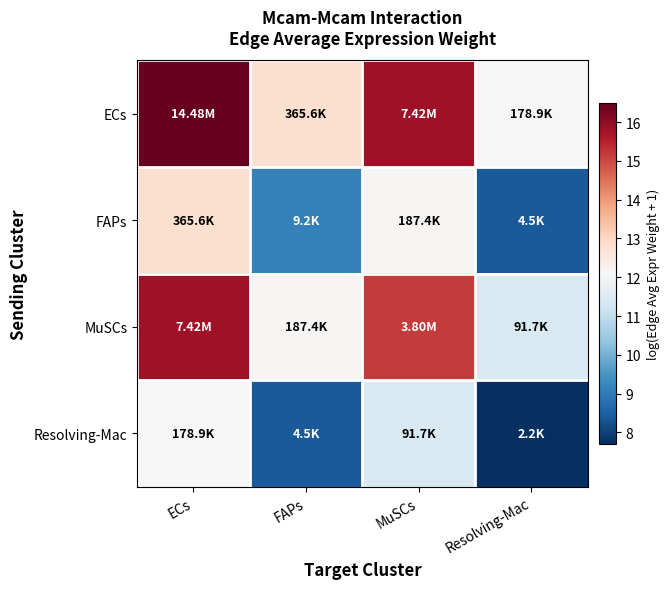

Rank the series at ECs from lowest to highest value.

Resolving-Mac, FAPs, MuSCs, ECs